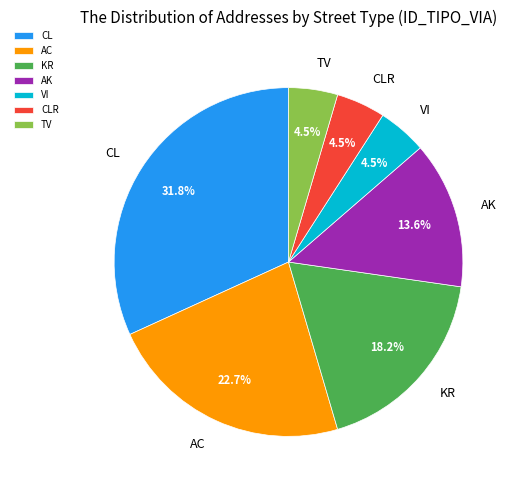

To the nearest percent, what is the average slice percentage?

14%